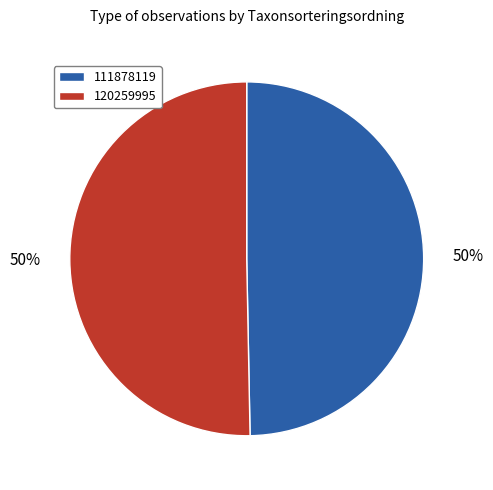

Which category has the smallest portion of the pie?

111878119